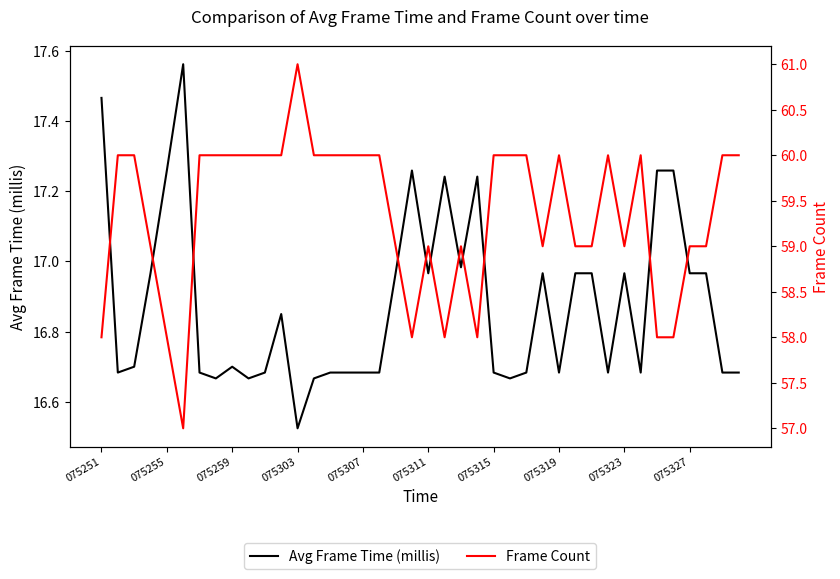

Is the value of Frame Count at 075311 greater than the value of Avg Frame Time (millis) at 20?

Yes